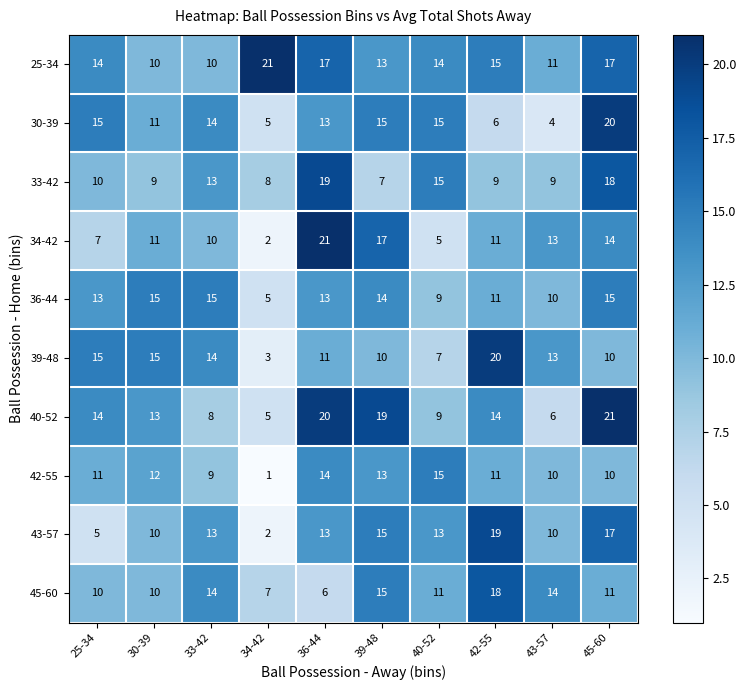

How many 43-57 values are between 10 and 15?

6